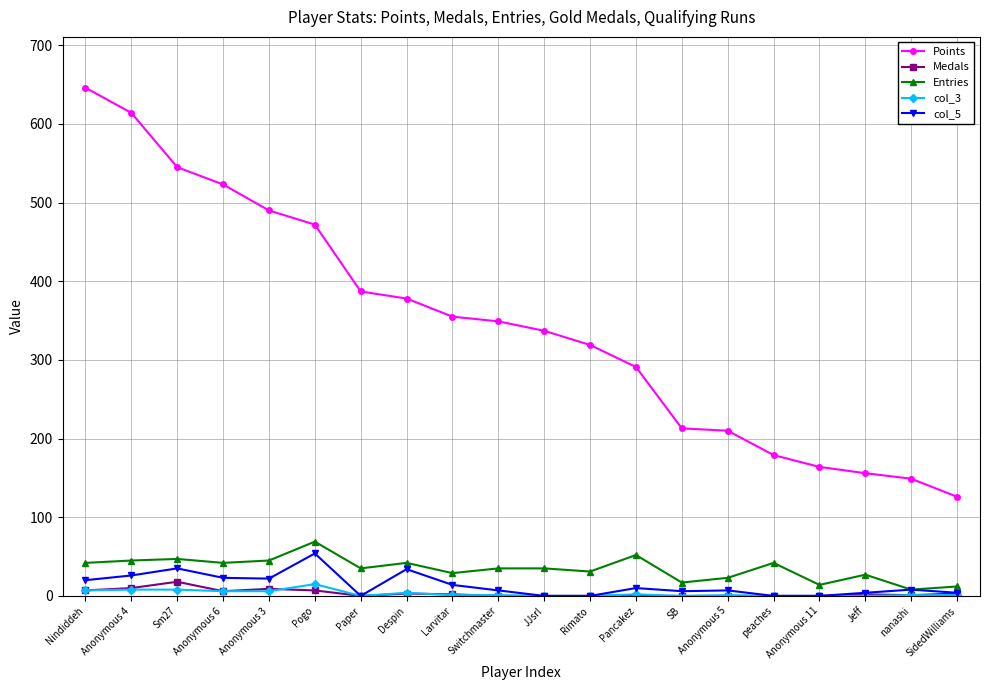

True or false: Entries and col_3 intersect in this chart.

False